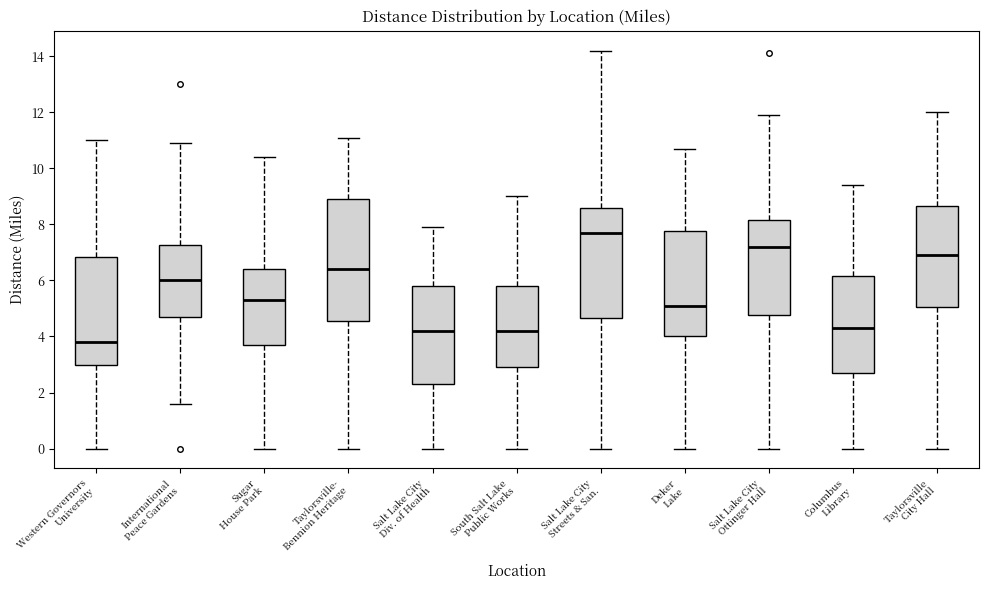

Which box has the lowest median line?

Western Governors University